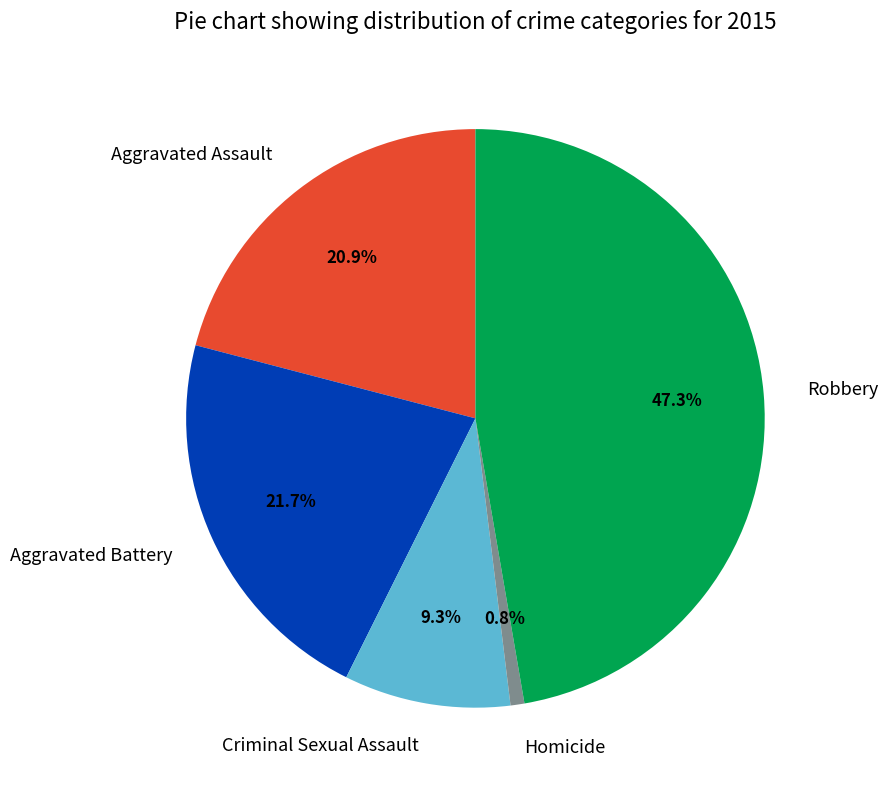

Between Aggravated Battery and Homicide, which is larger?

Aggravated Battery